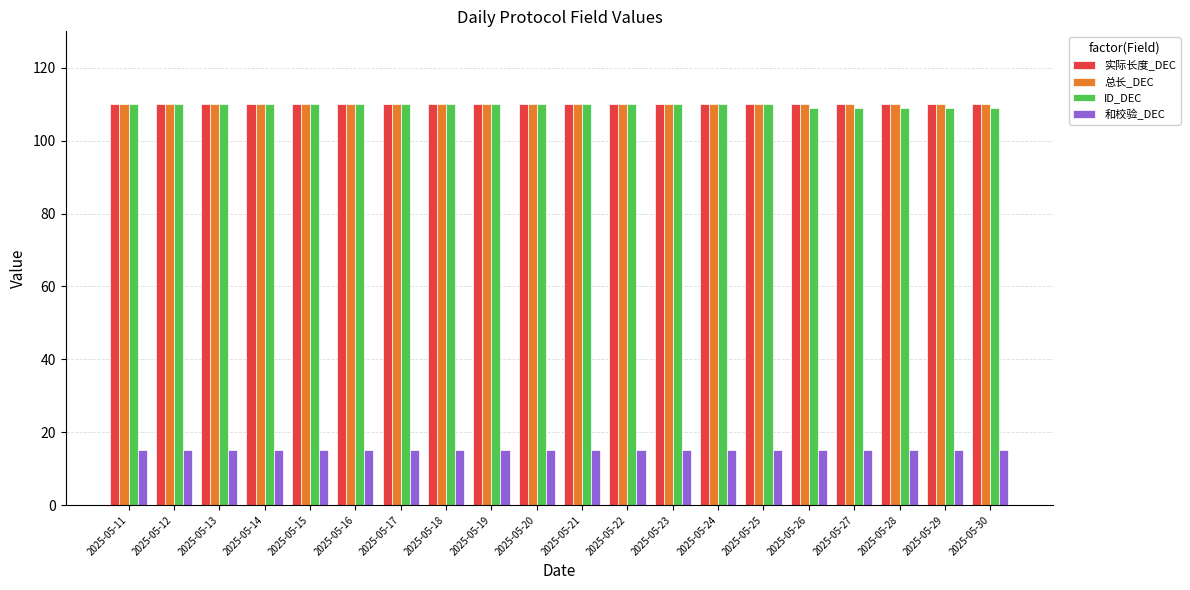

What is the maximum value shown in the chart?

110